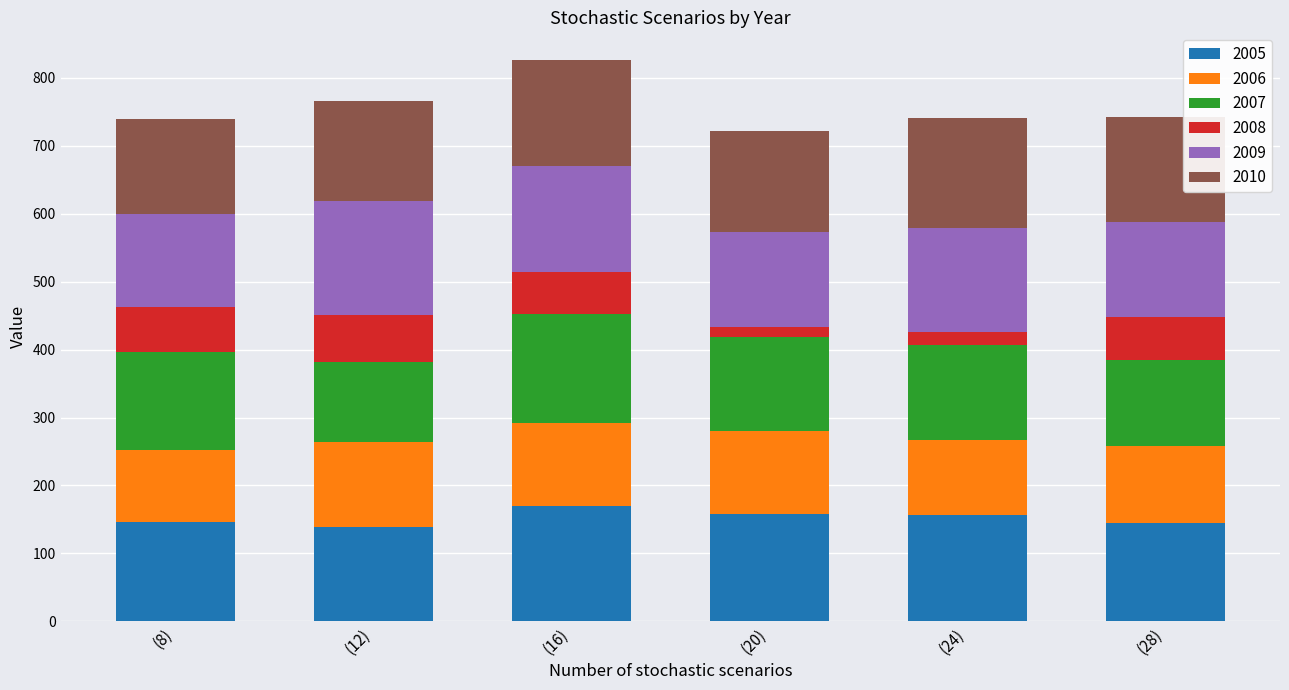

The value of 2005 at (24) is 273.5. True or false?

False